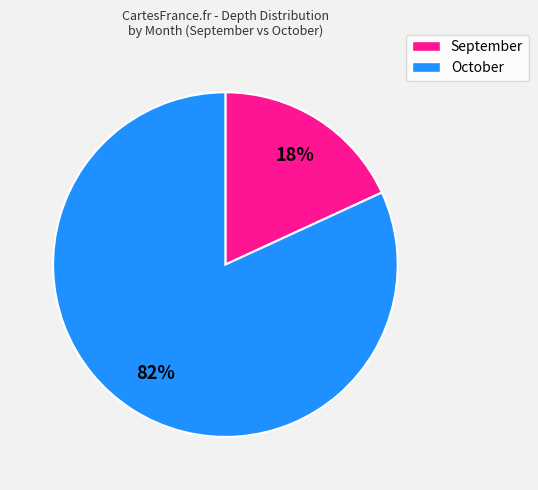

To the nearest percent, what is the difference between the largest and smallest slice percentages?

64%